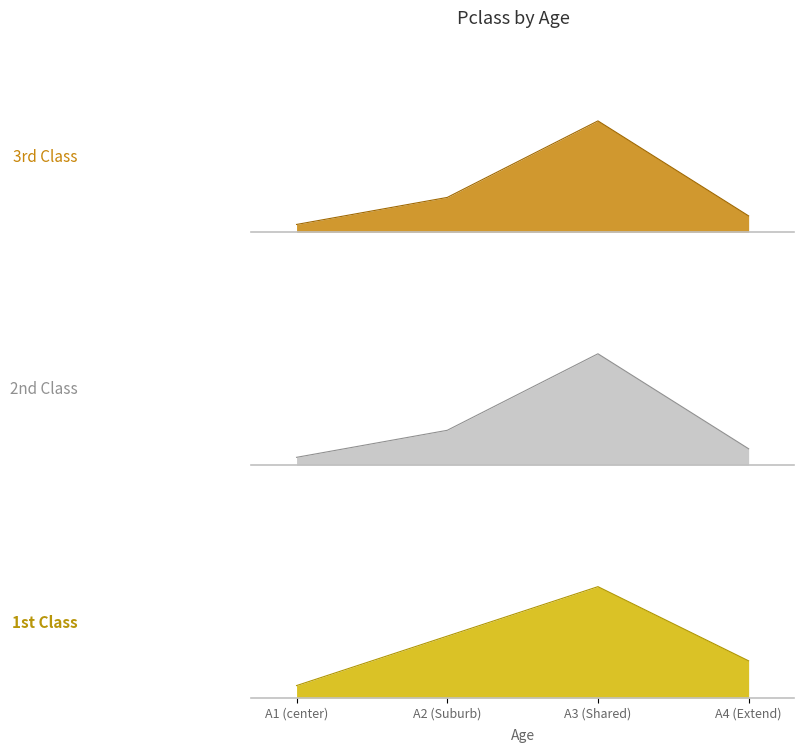

Does the chart have visible grid lines?

No